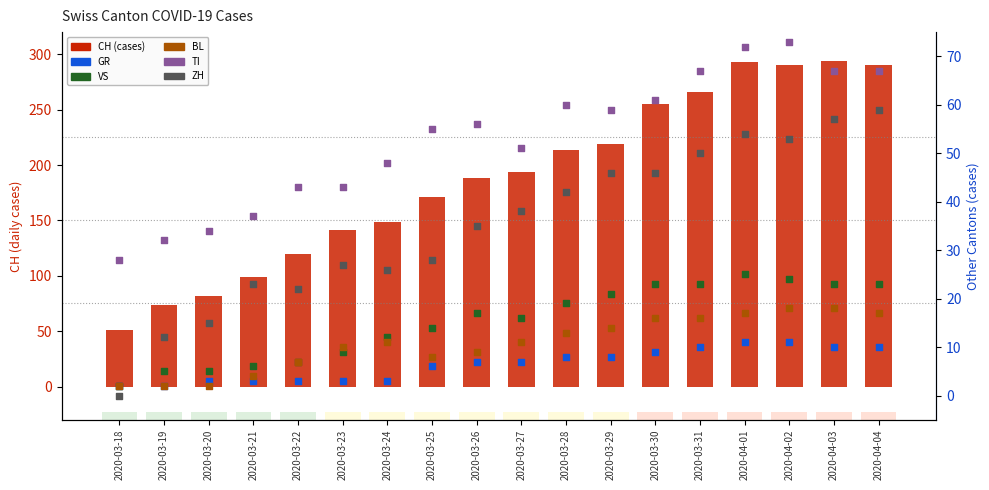

Which series reaches the minimum Y coordinate?

ZH